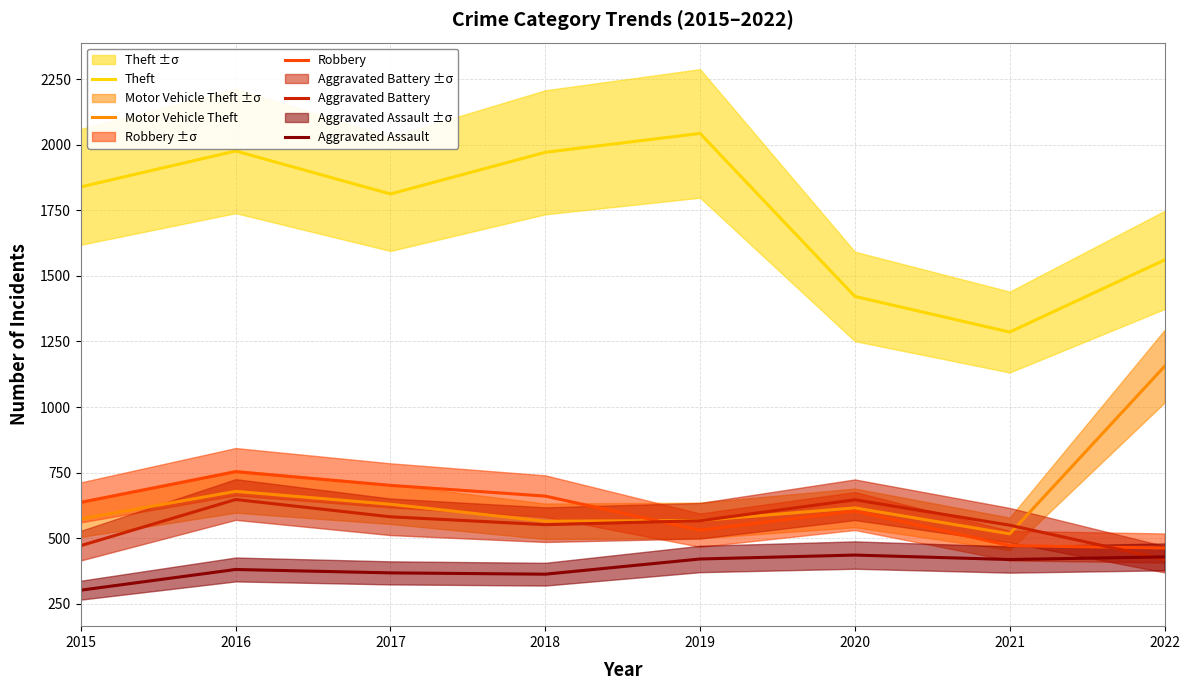

True or false: Aggravated Assault and Motor Vehicle Theft cross at least once.

False